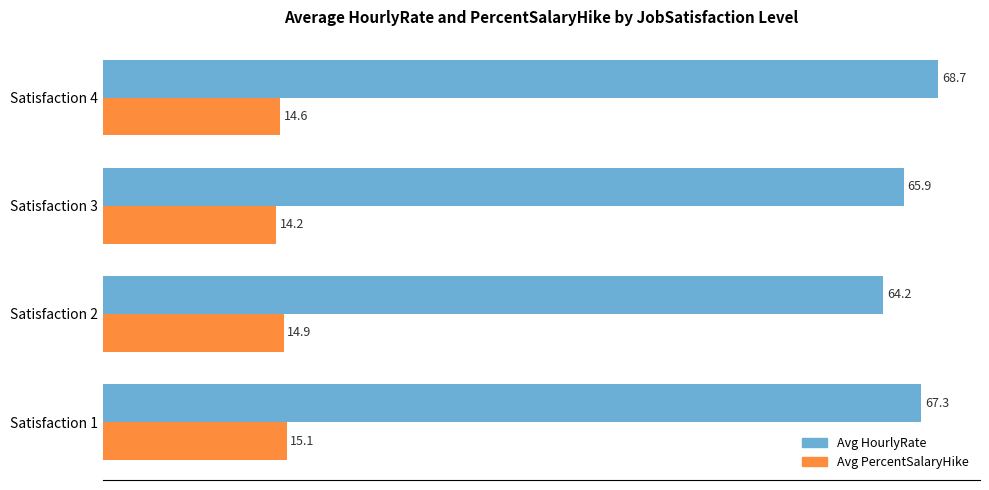

Which series changed the most between Satisfaction 1 and Satisfaction 4?

Avg HourlyRate